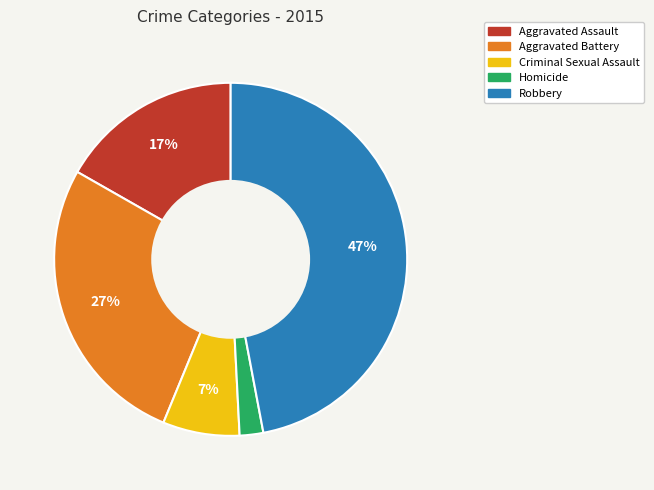

Is there a majority slice in this chart?

No